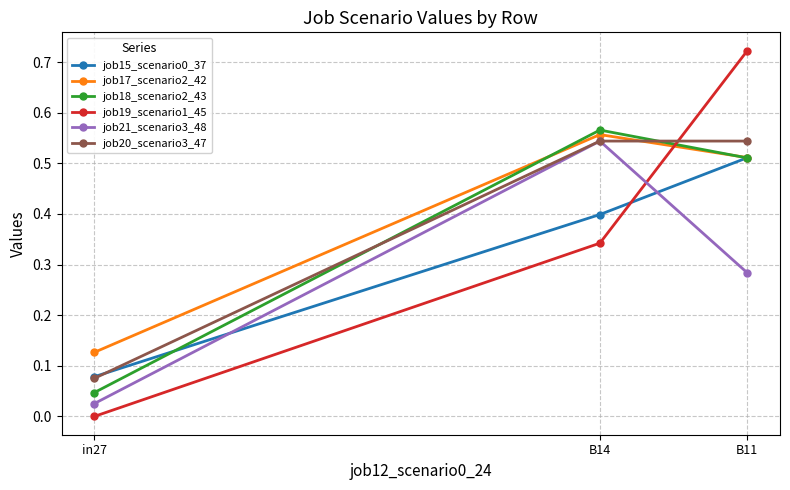

The value of job21_scenario3_48 at in27 is 0.0. True or false?

True